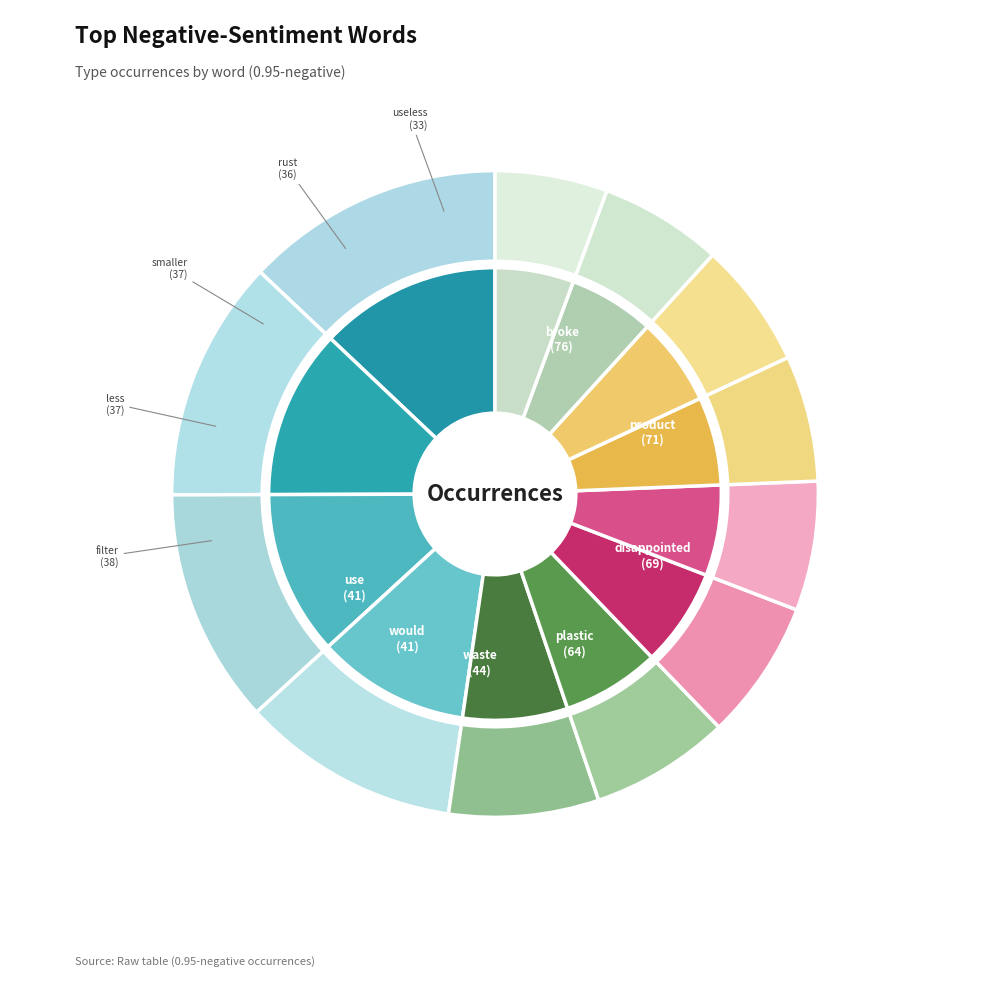

To the nearest percent, what is the difference between the largest and smallest slice percentages?

7%